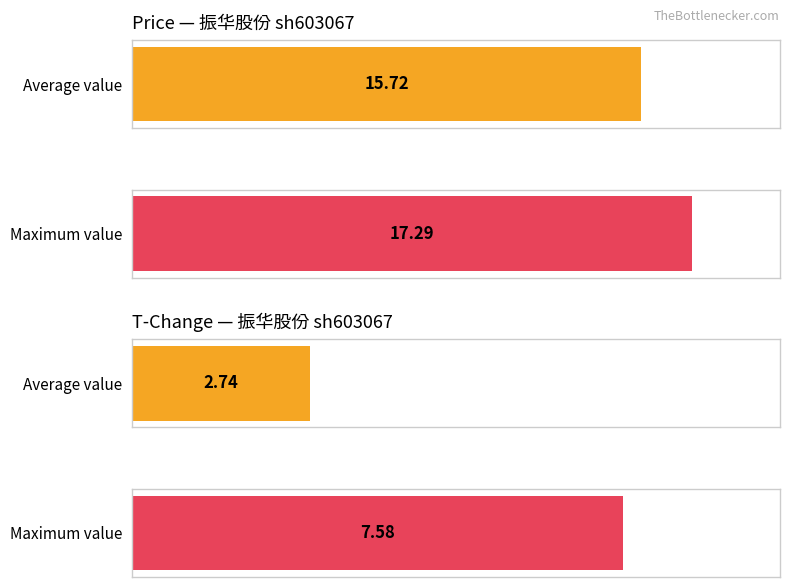

List the series in order of their overall mean, lowest first.

t_change, price